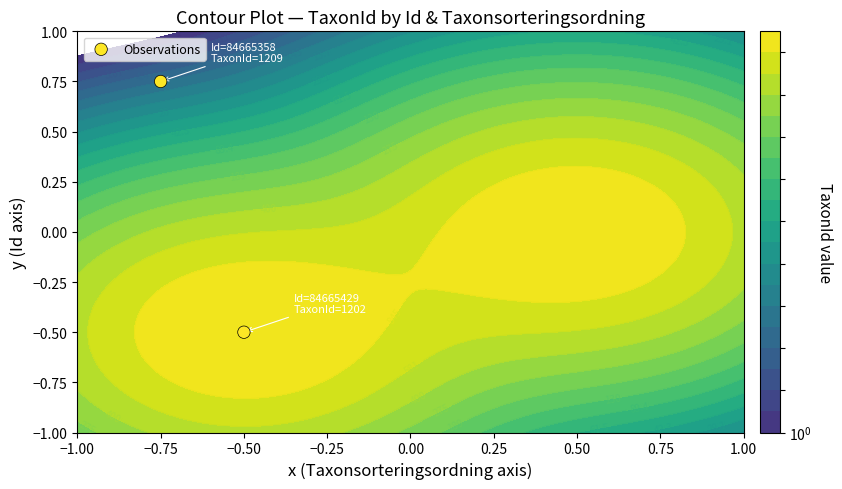

How many data points are less than 0?

1